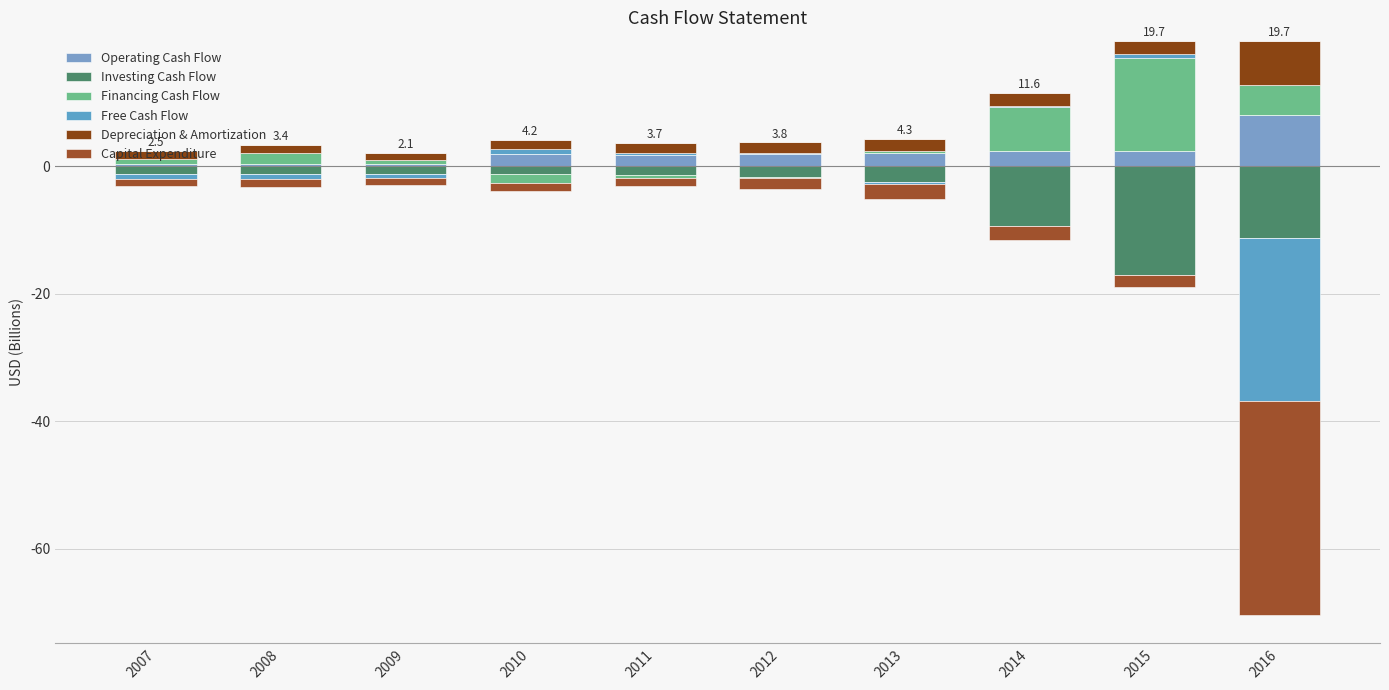

Is the value of Operating Cash Flow at 2008 greater than the value of Depreciation & Amortization at 2009?

No